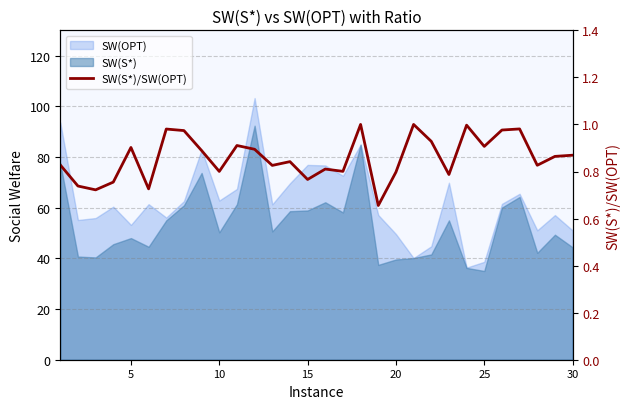

How many lines are shown in the chart?

1